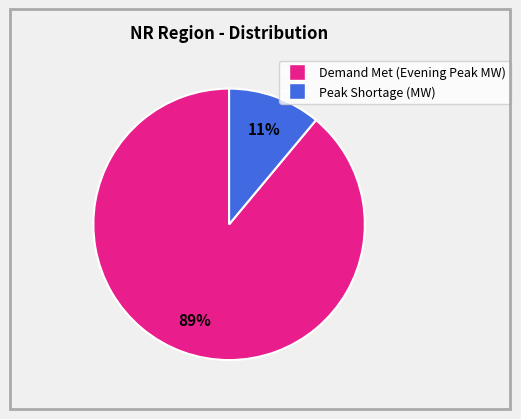

Is there a majority slice in this chart?

Yes